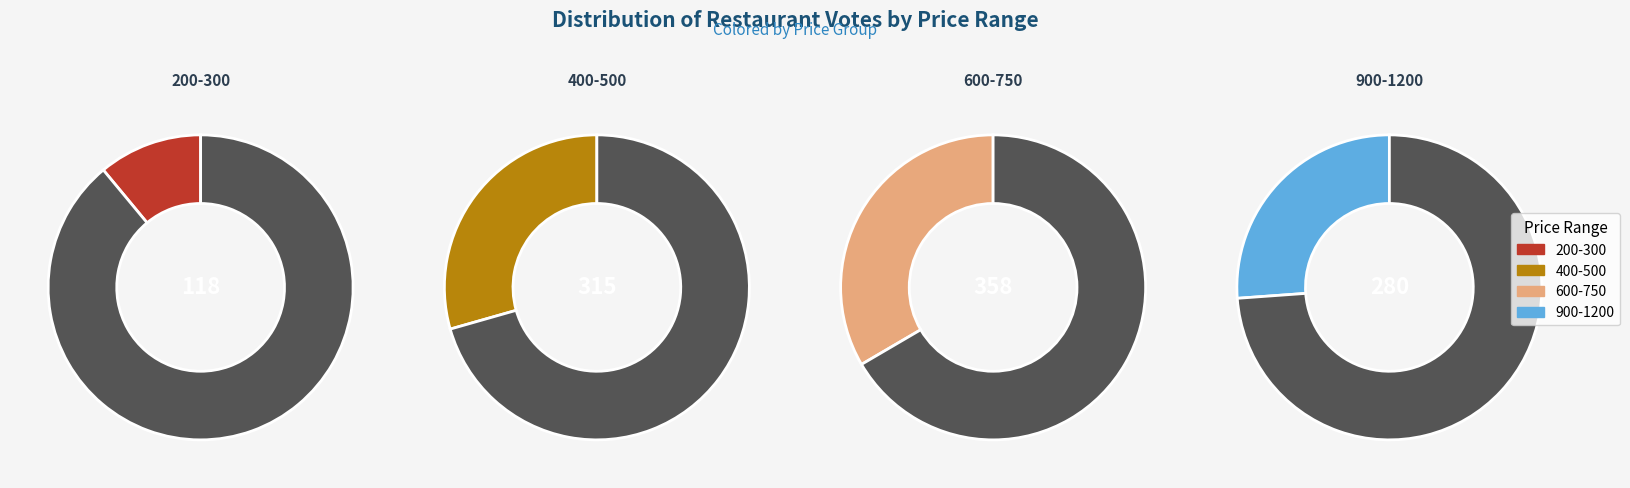

Is it true that 450 is 1% of the pie?

False